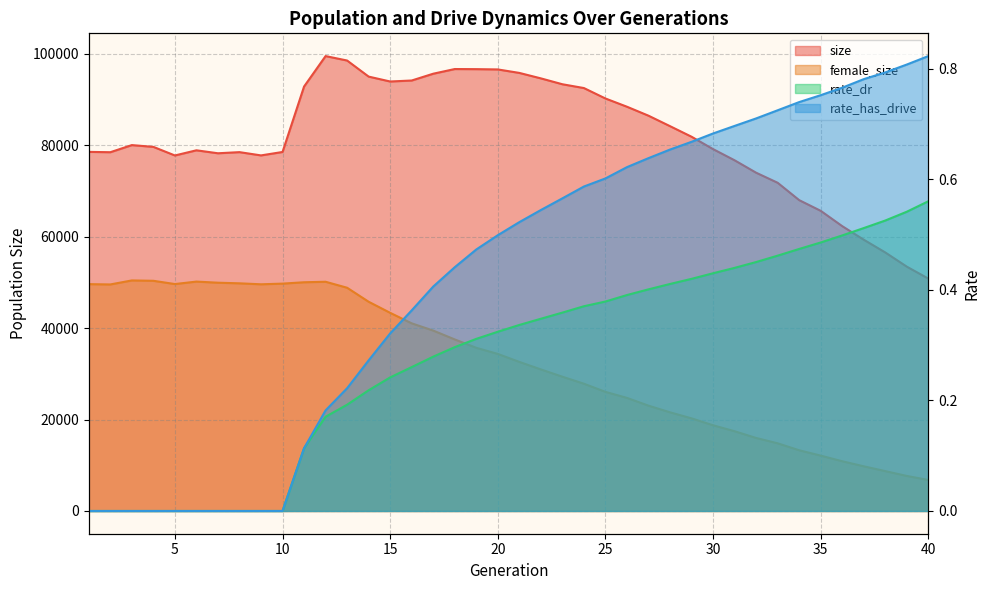

List the series in order of their peak value, lowest first.

rate_dr, rate_has_drive, female_size, size